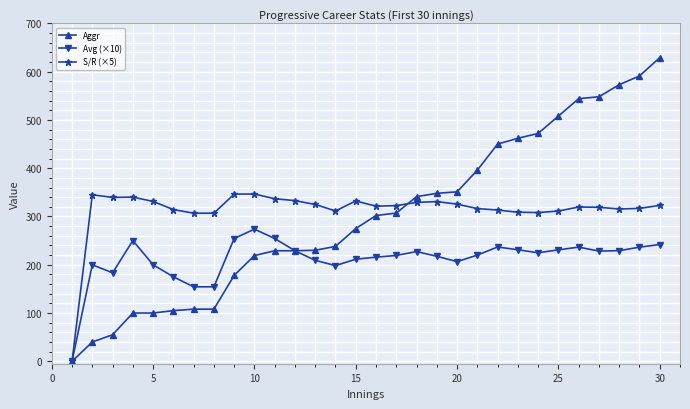

At how many categories does at least one series exceed 234?

29